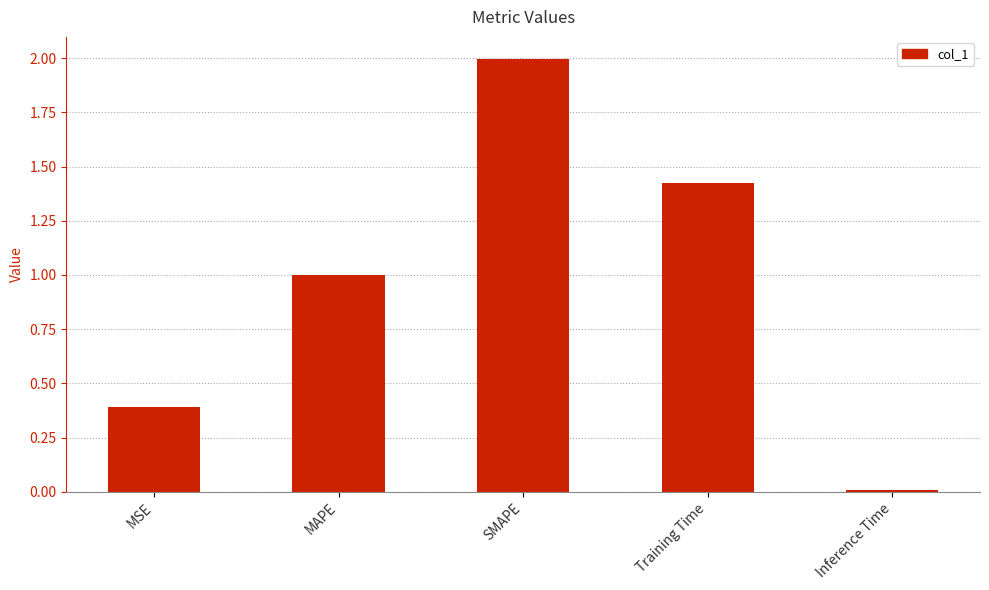

Which has a higher value, Inference Time or SMAPE?

SMAPE